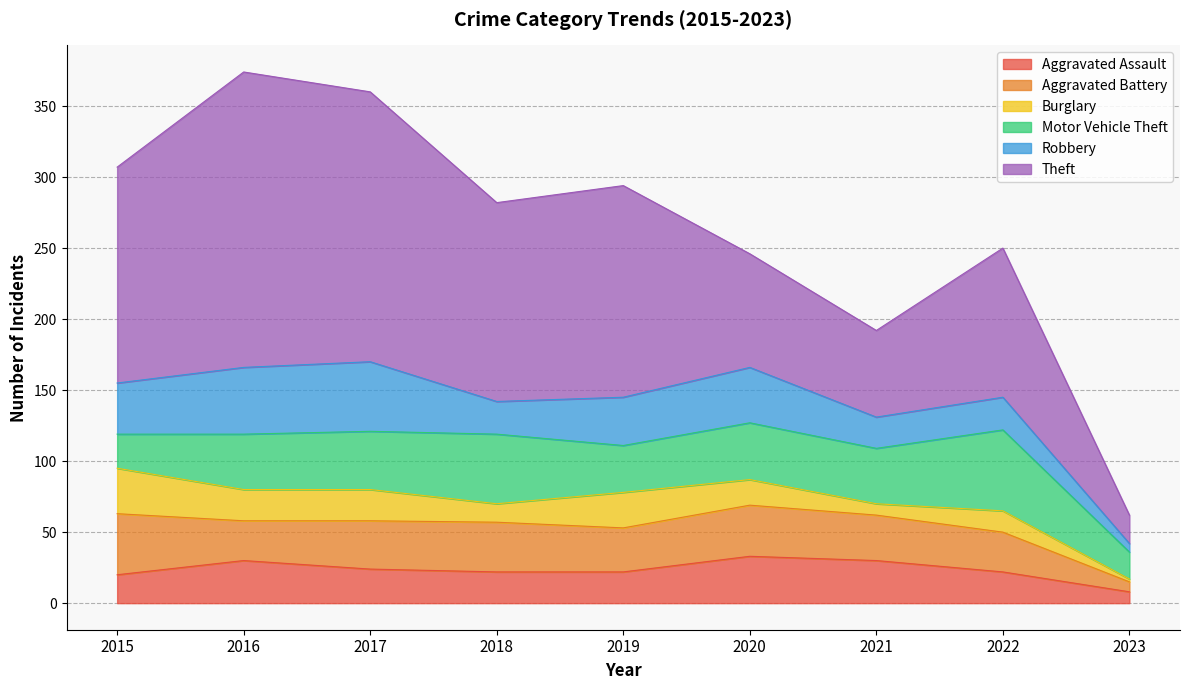

True or false: Theft and Aggravated Battery intersect in this chart.

False